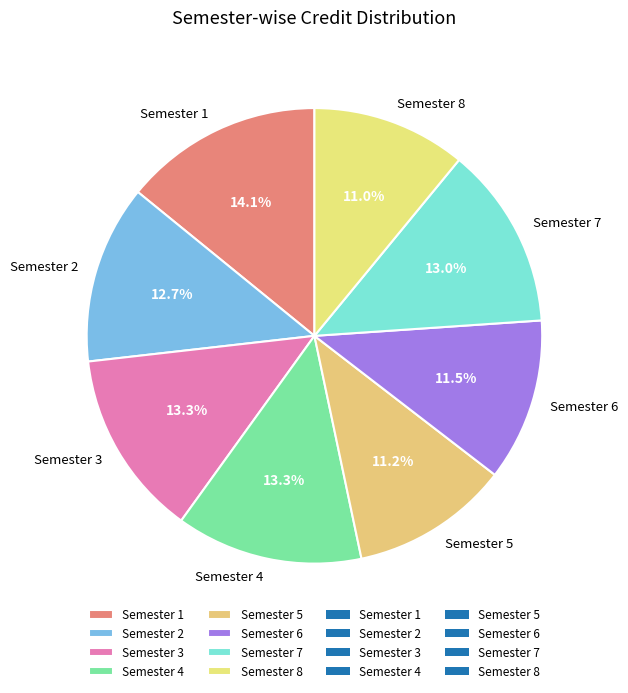

The Semester 5 slice represents 11% of the pie. True or false?

True